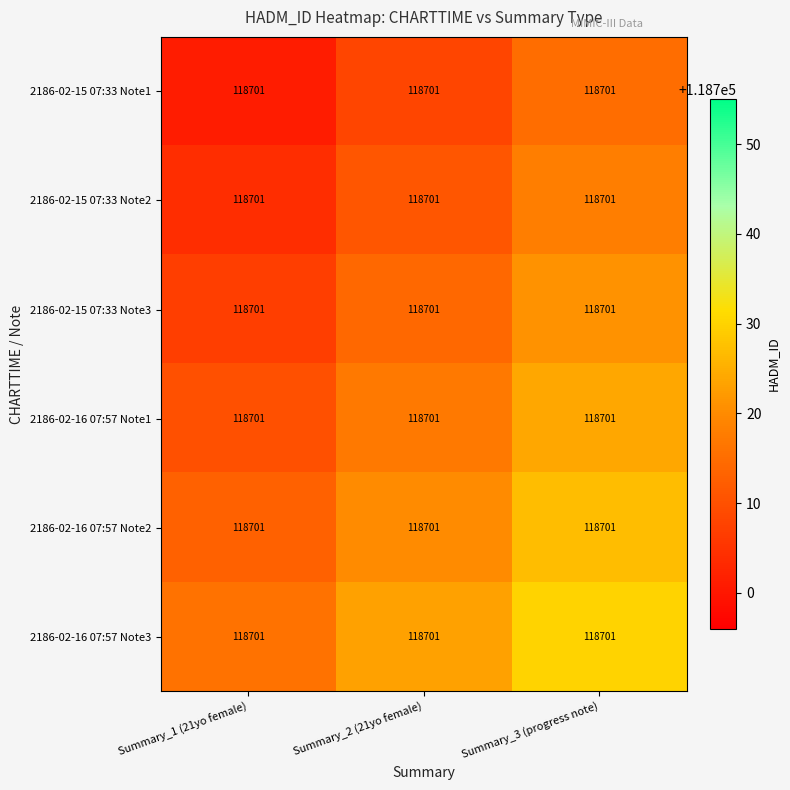

What is the total value across all series at Summary_2 (21yo female)?

712293